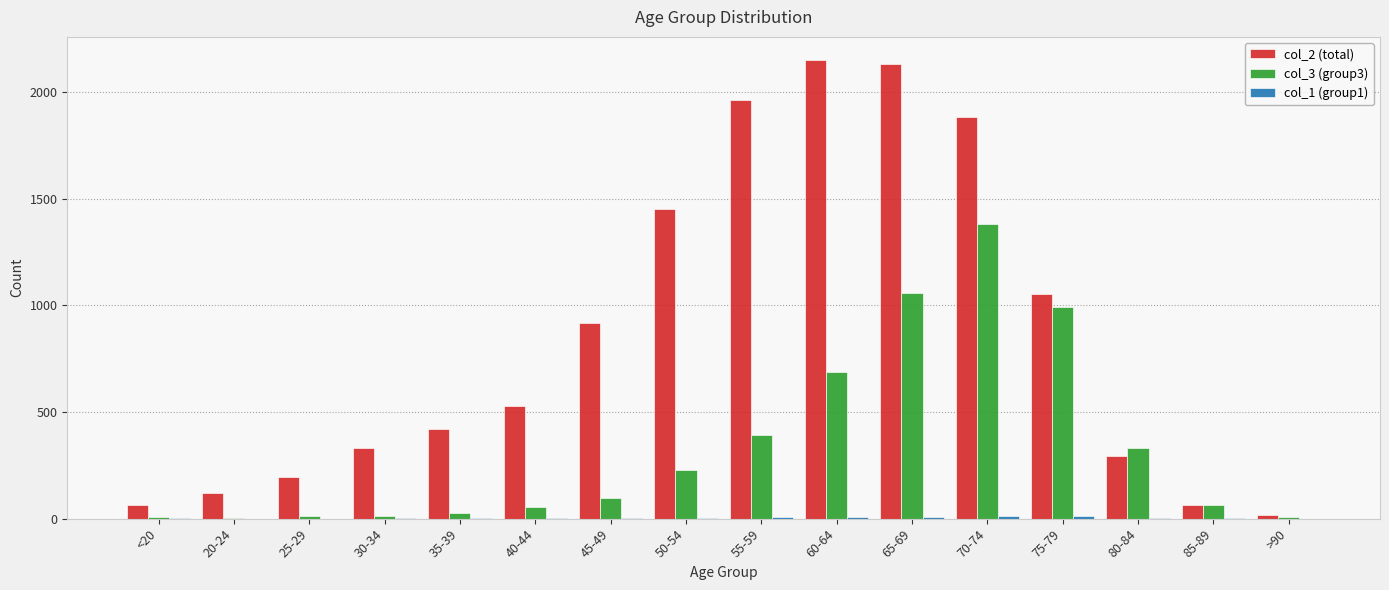

Which series has the largest total across all categories?

col_2 (total)